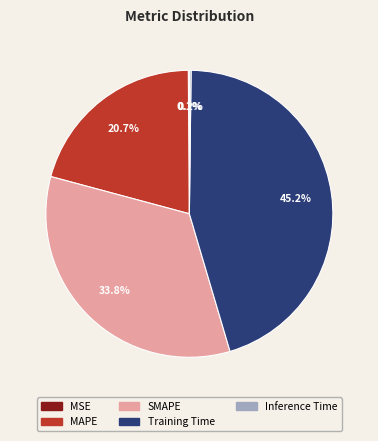

Between MAPE and SMAPE, which is larger?

SMAPE